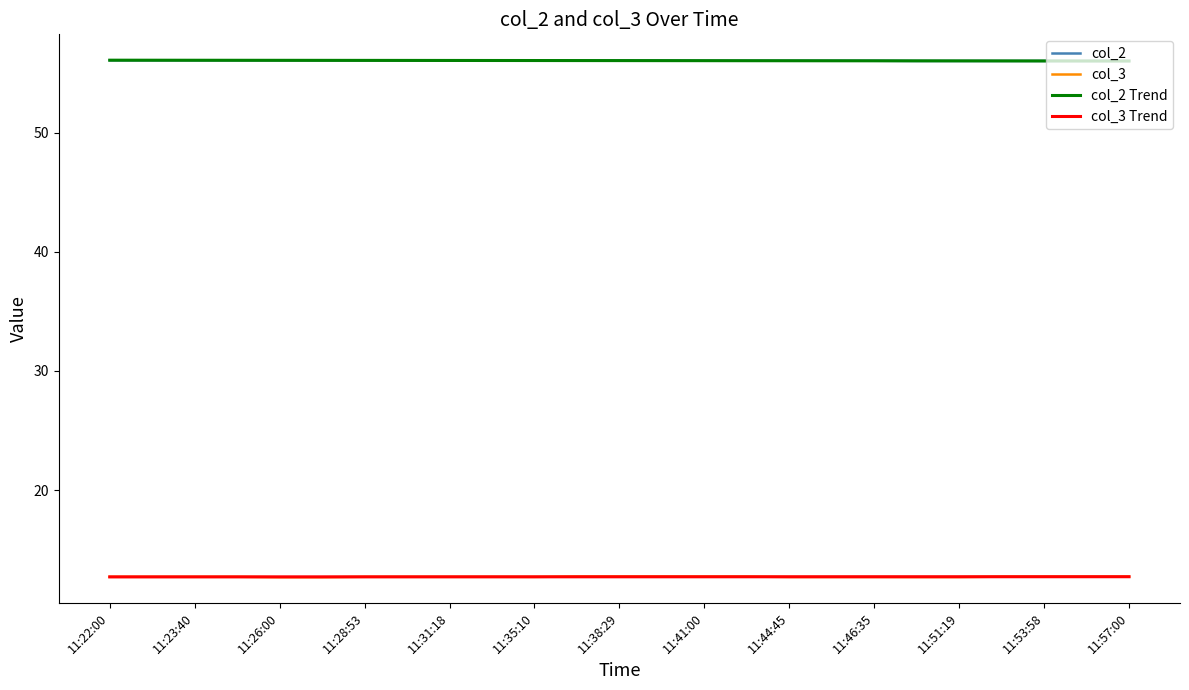

What is the lowest value of the col_3 series?

12.7